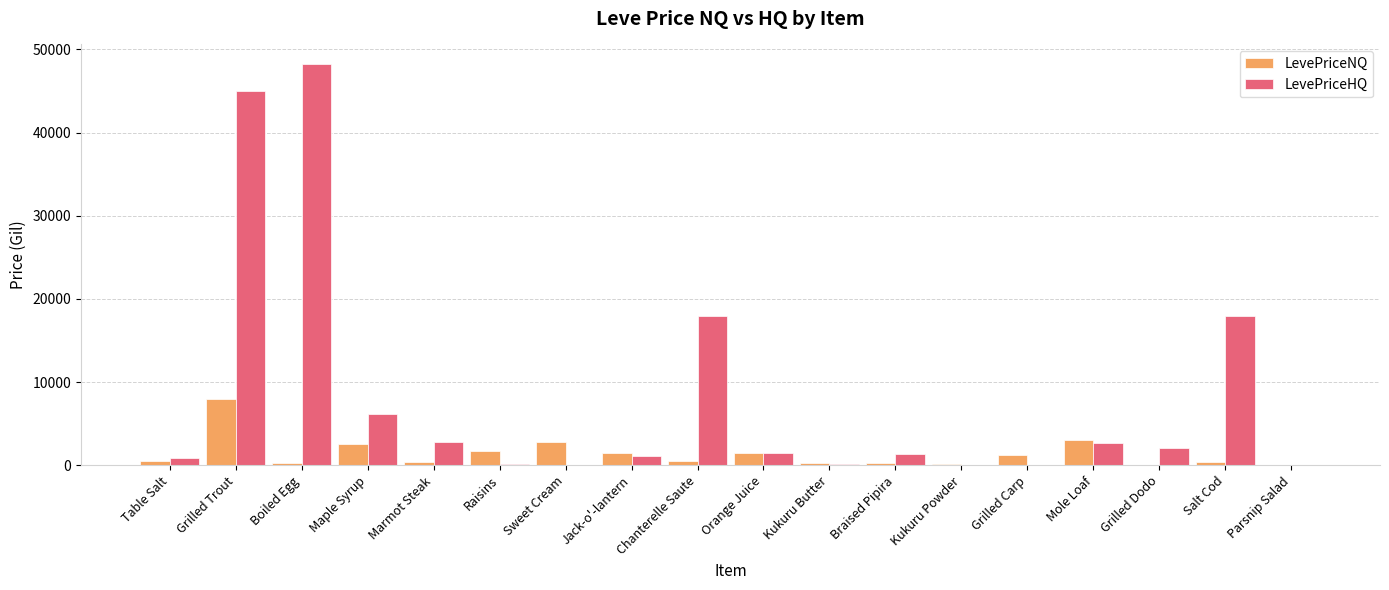

Where does the LevePriceHQ series first go above 1500?

Grilled Trout